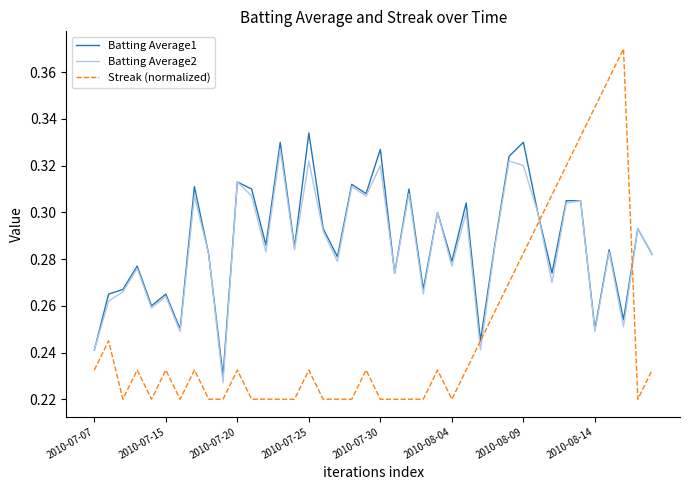

List the series in order of their peak value, lowest first.

Batting Average2, Batting Average1, Streak (normalized)